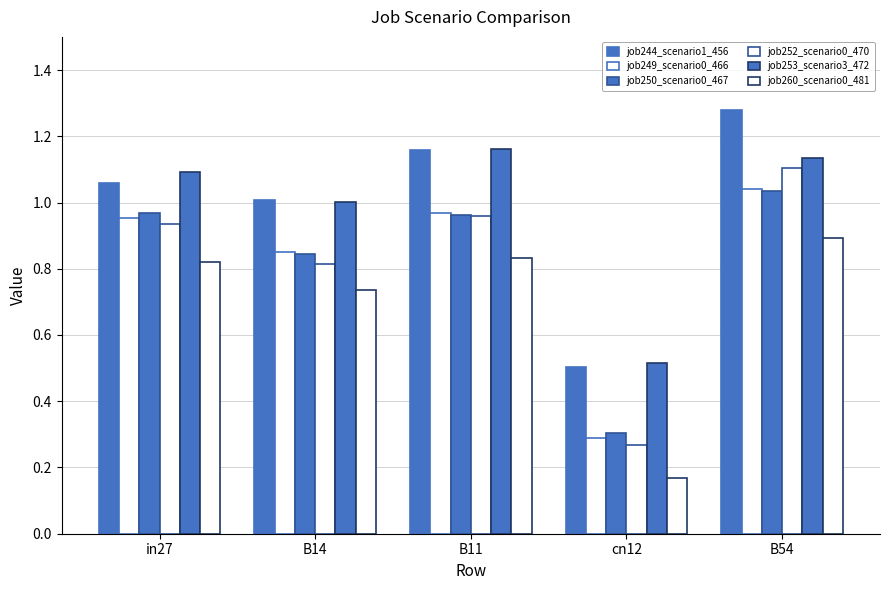

Does the chart contain any negative values?

No